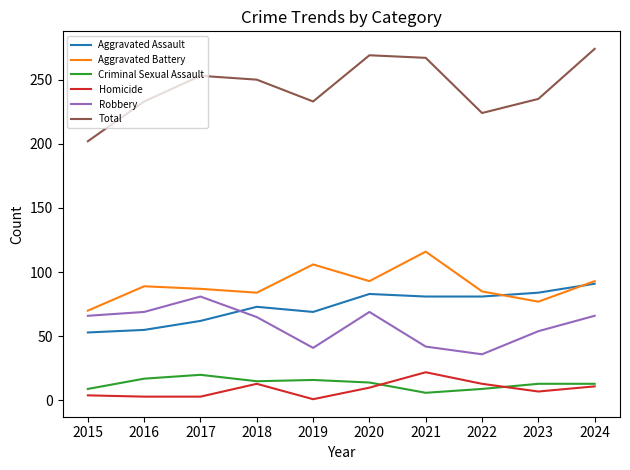

What is the approximate value of Aggravated Assault at 2018?

73